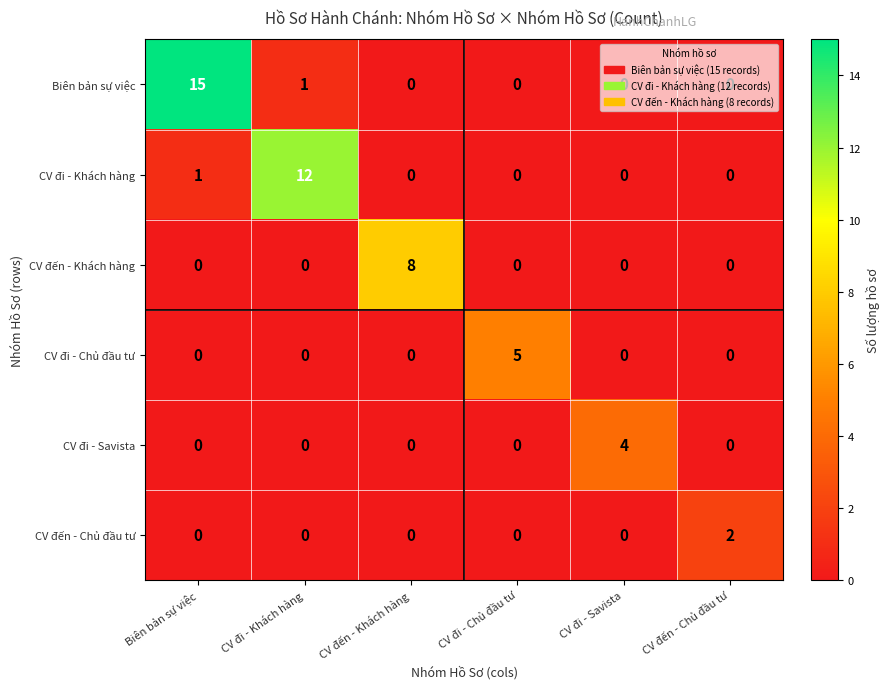

What is the highest value of the CV đi - Khách hàng series?

12